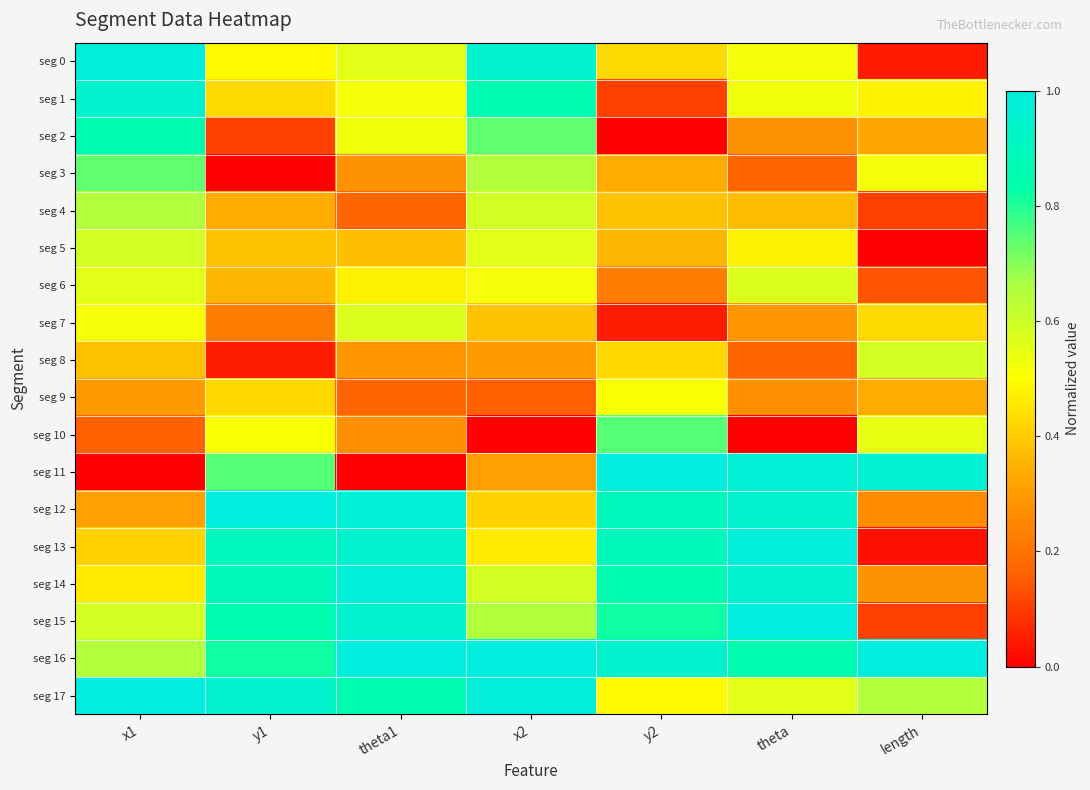

How many data points does each series have?

7